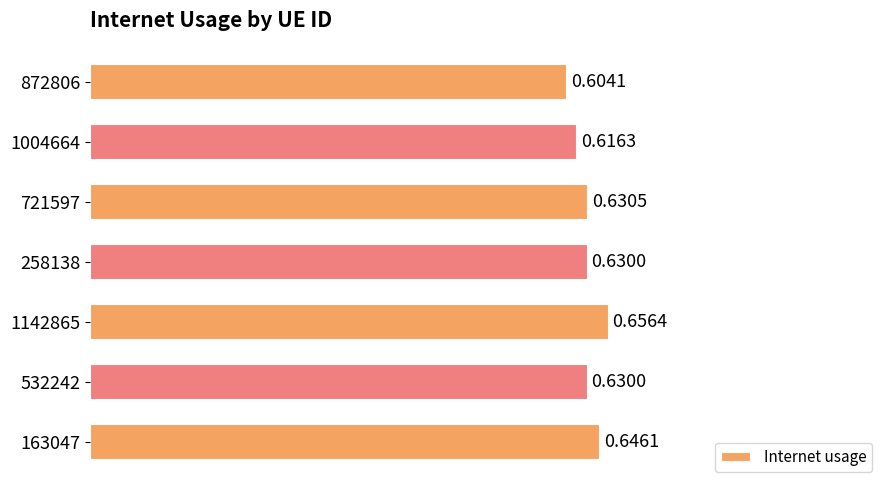

What is the sum of the values at 532242 and 258138?

1.3